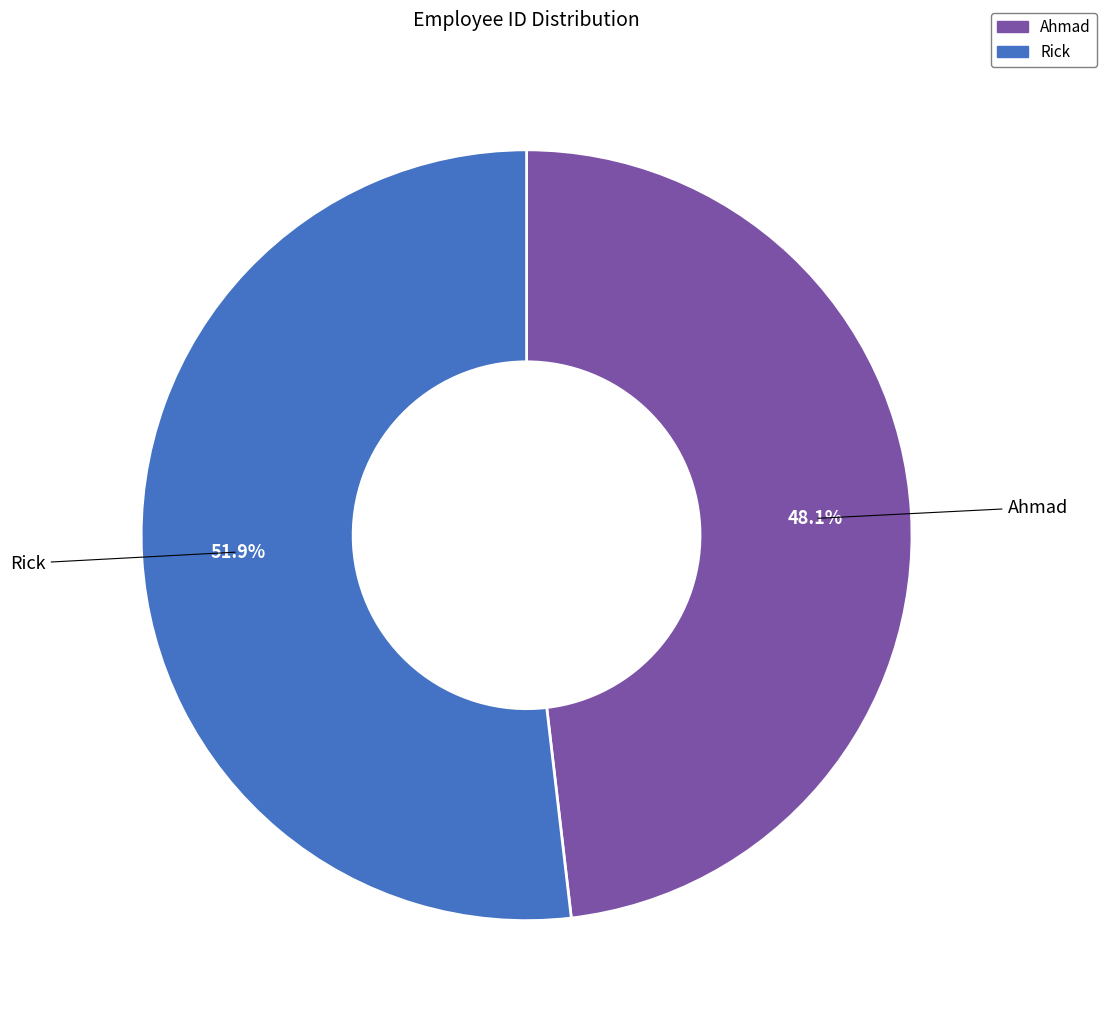

To the nearest percent, what is the average slice percentage?

50%